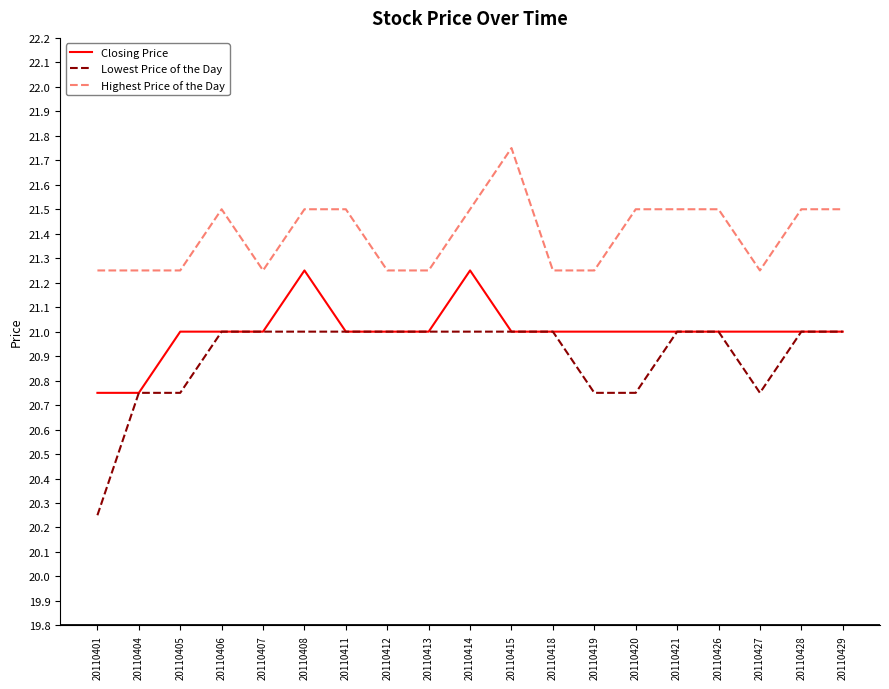

Is it true that Closing Price equals 21.0 at 20110428?

True